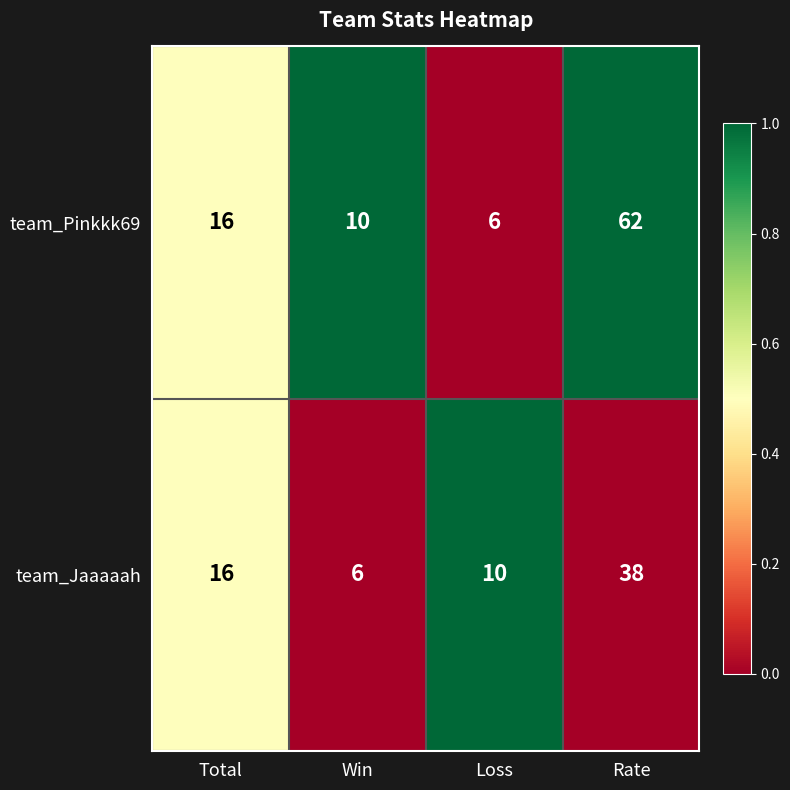

Is it true that team_Pinkkk69 equals 9 at Loss?

False